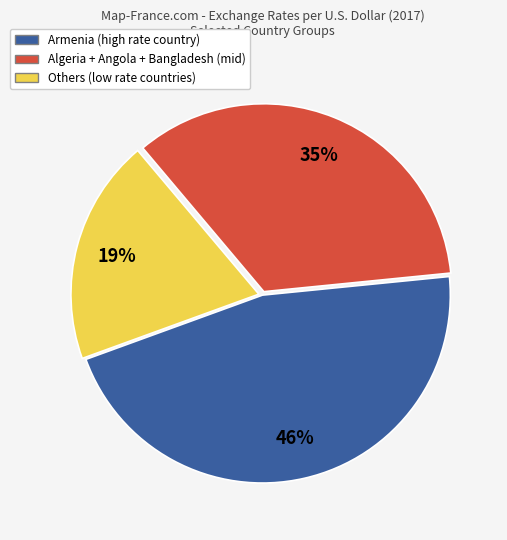

True or false: Armenia (high rate country) accounts for 36% of the total.

False